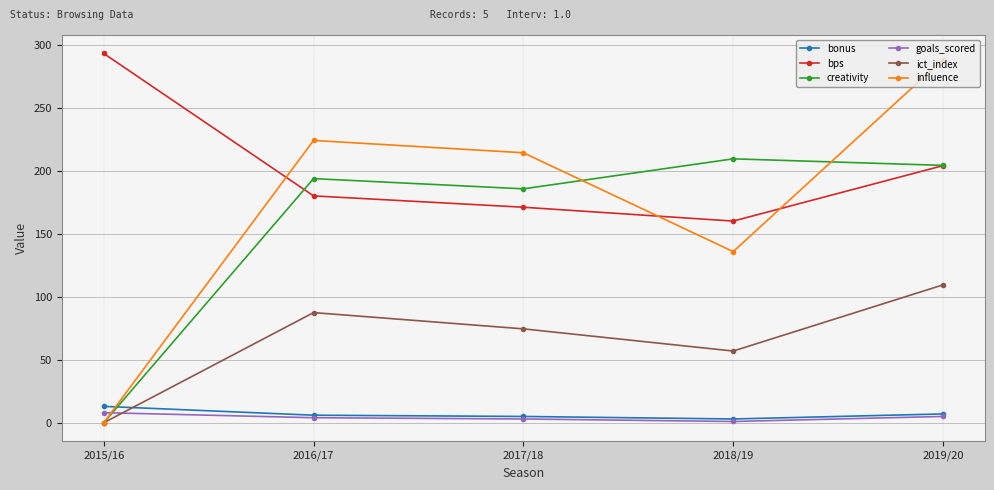

How many data points does each series have?

5